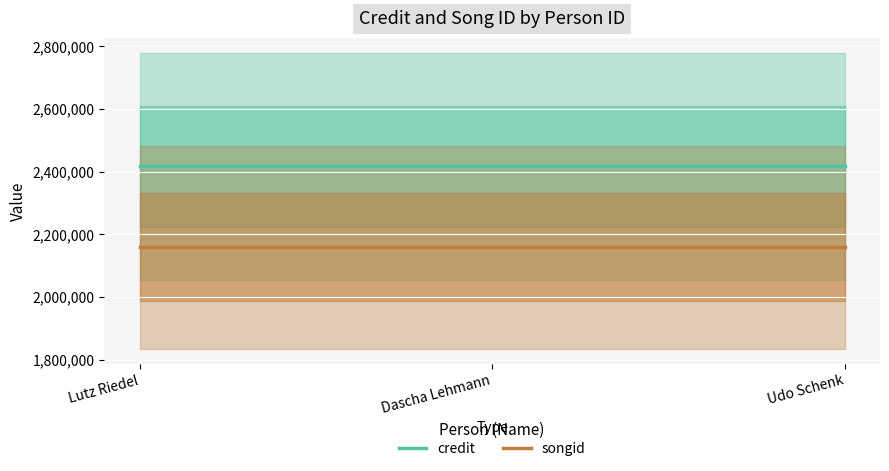

Rank the series by their maximum value, from lowest to highest.

songid, credit